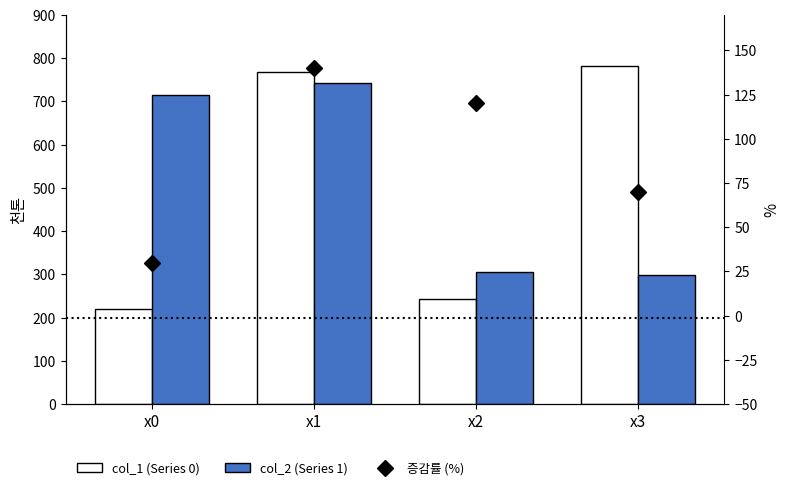

Reading left to right, extract all data points from this chart.

col_1 (Series 0): x0=220.3	x1=767.4	x2=243.8	x3=781.3
col_2 (Series 1): x0=715.9	x1=742.2	x2=305.0	x3=298.1
증감률 (%): x0=30.0	x1=140.0	x2=120.0	x3=70.0